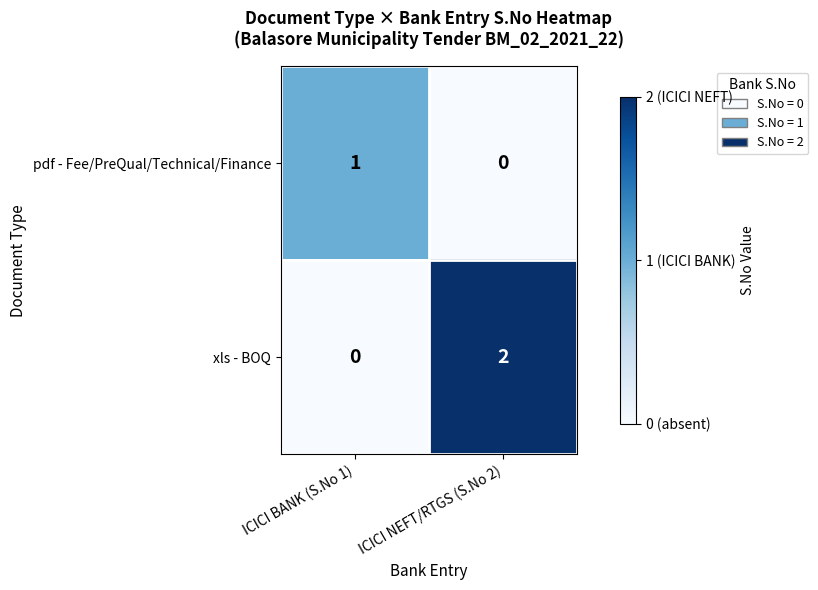

Rank the series by their average value, from lowest to highest.

pdf - Fee/PreQual/Technical/Finance, xls - BOQ